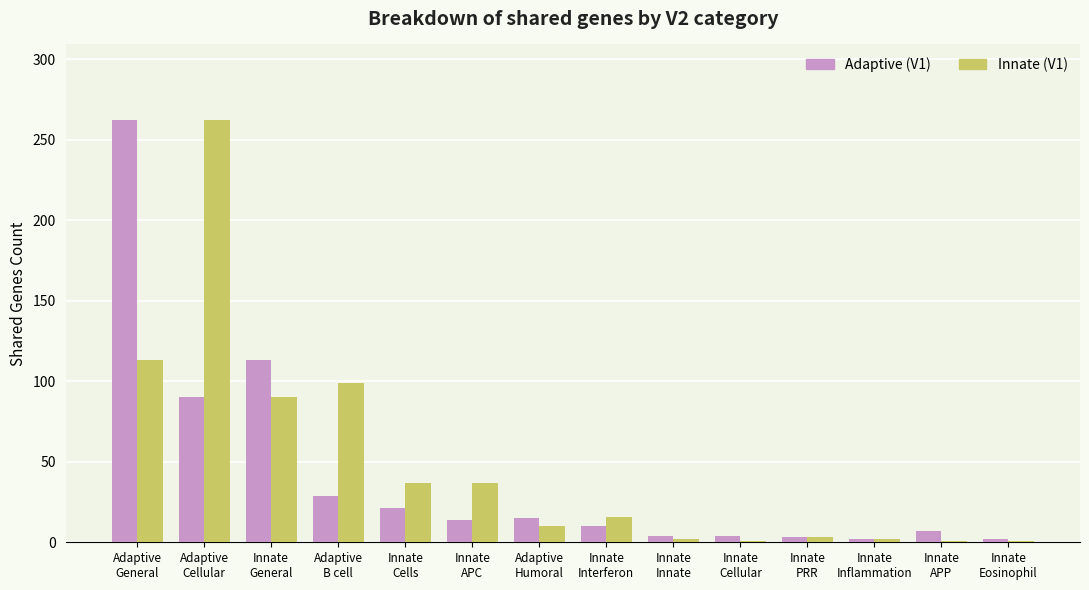

True or false: Innate (V1) has a value of 99 at Adaptive
B cell.

True